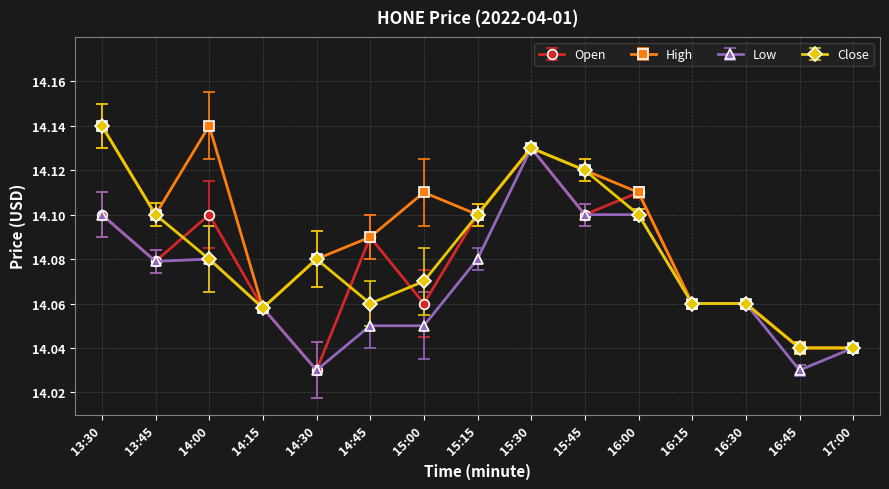

Is it true that Open equals 6.1 at 14:15?

False